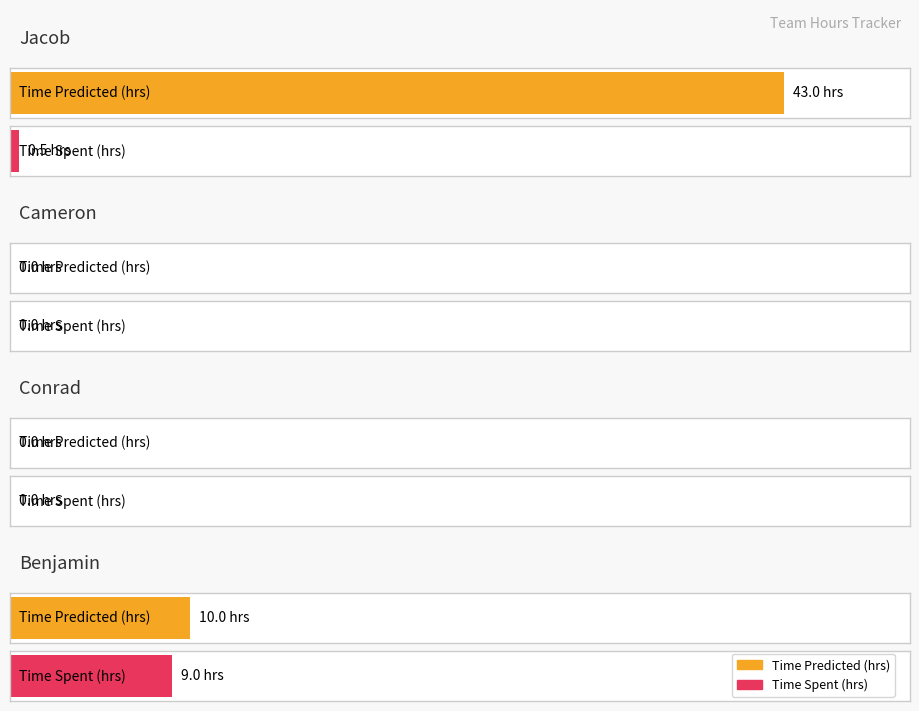

What is the sum of all Time Predicted (hrs) values?

53.0